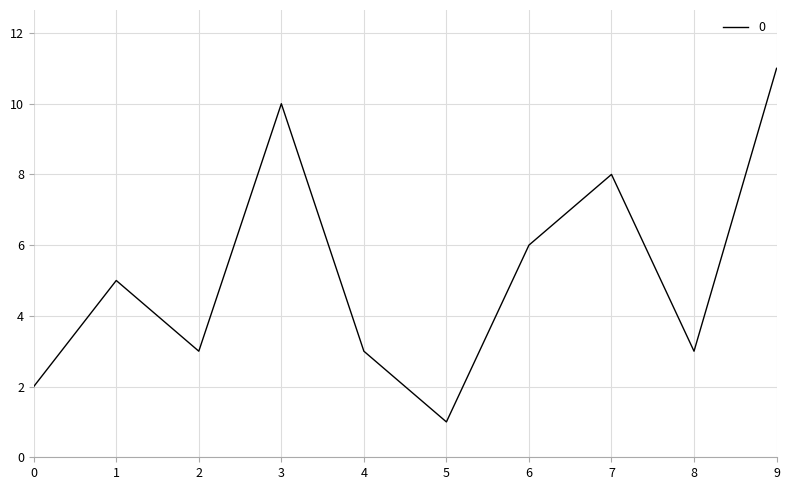

What is the approximate value at 5?

1